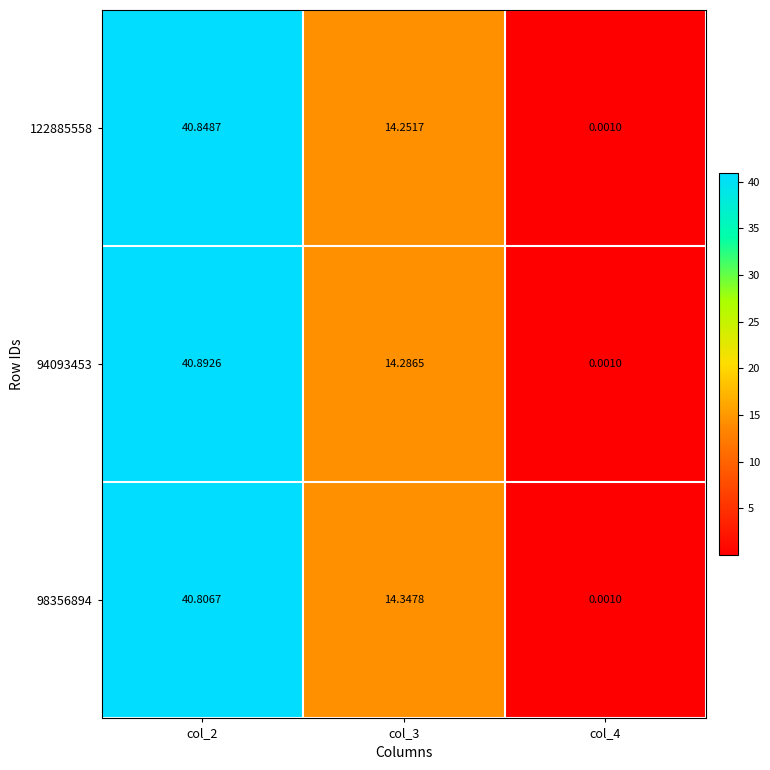

Is the value of 122885558 at col_4 greater than the value of 94093453 at col_3?

No